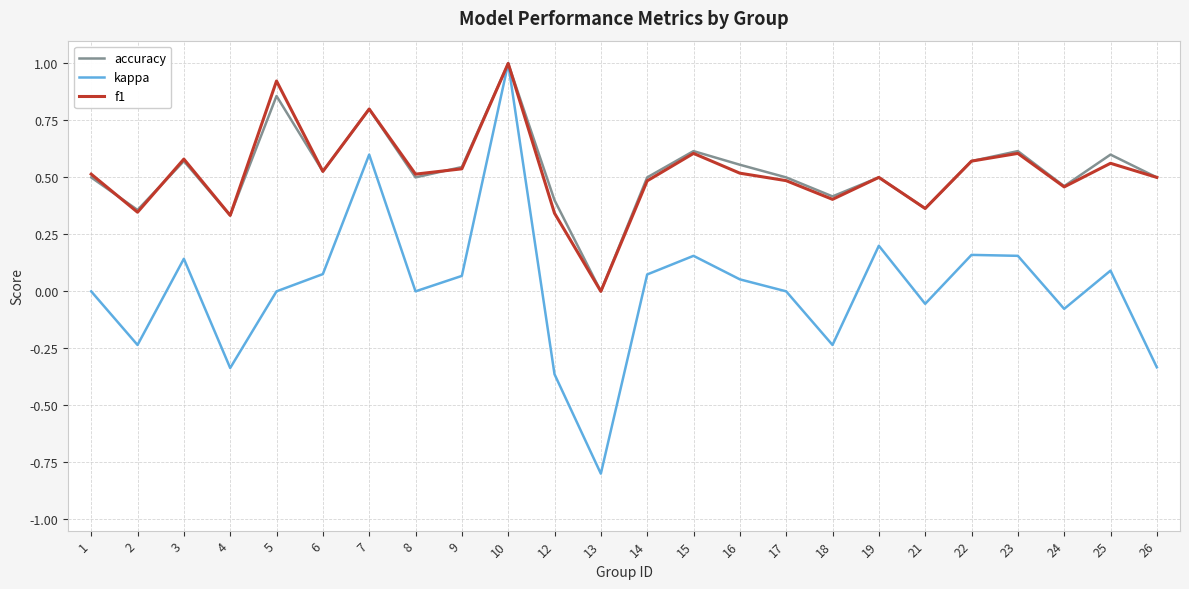

Does the chart have visible grid lines?

Yes